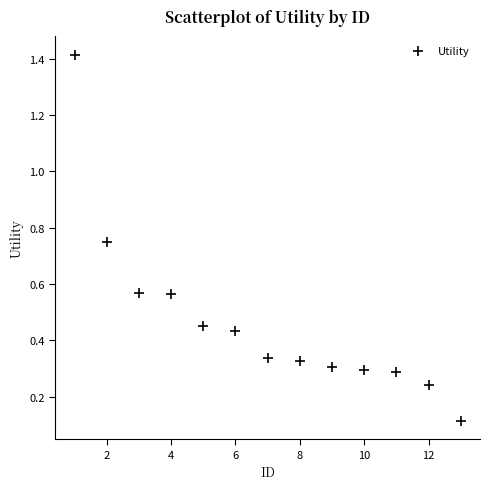

What is the range of Y values (max minus min)?

1.3